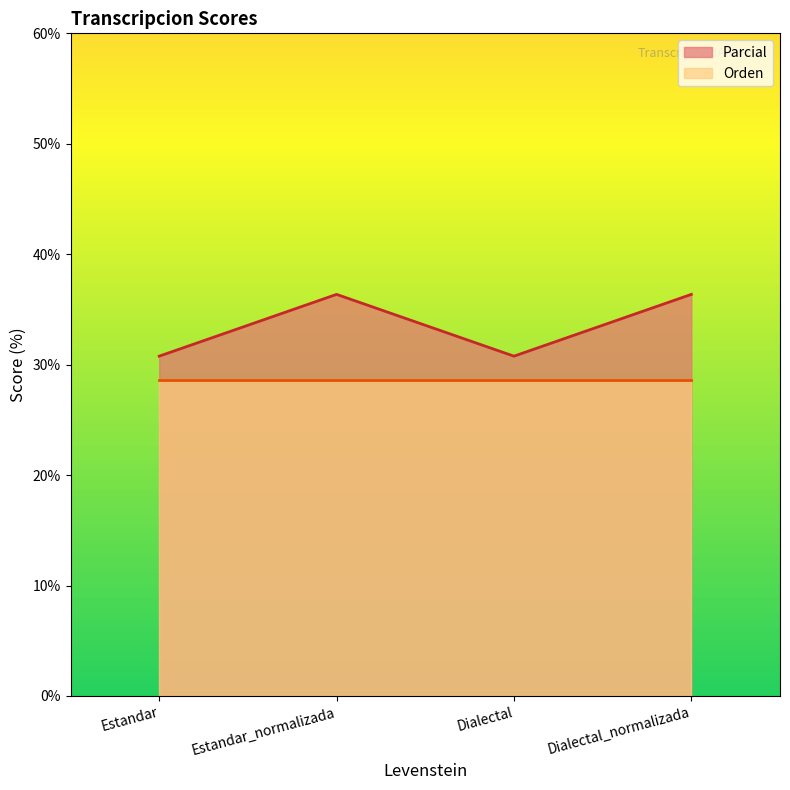

True or false: the data shows 36.4 at Estandar_normalizada.

True